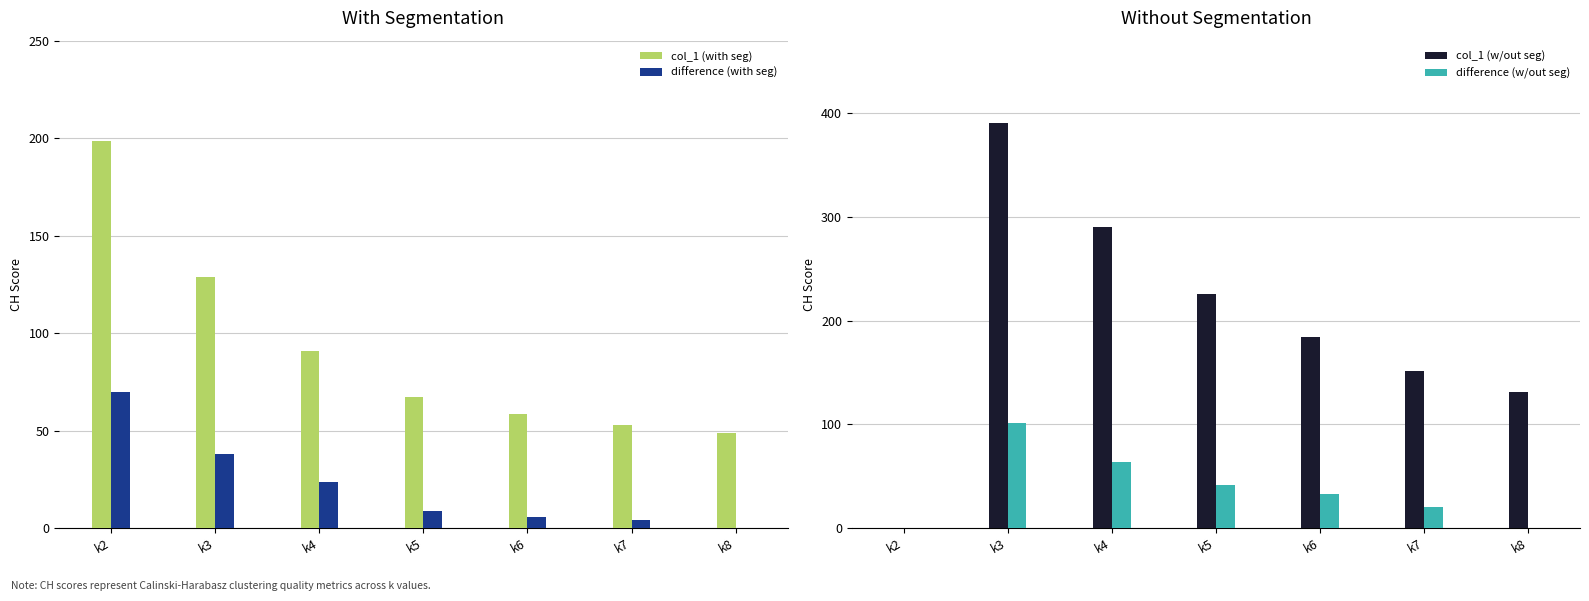

What is the difference between the col_1 (with seg) values at k2 and k3?

69.7